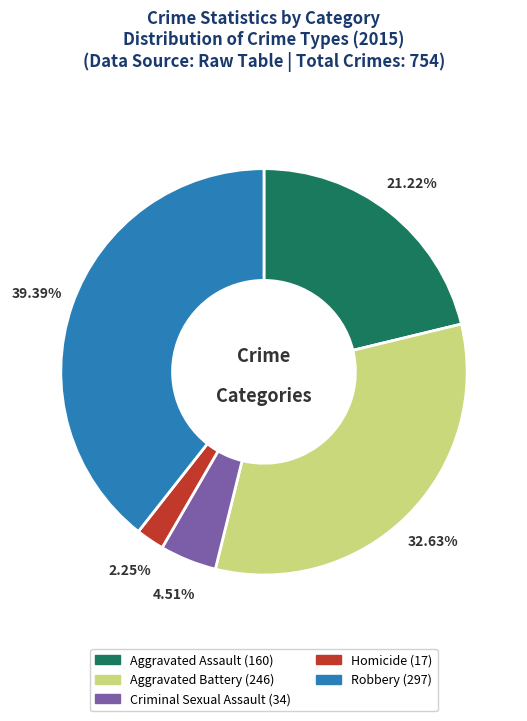

The Criminal Sexual Assault slice represents 5% of the pie. True or false?

True